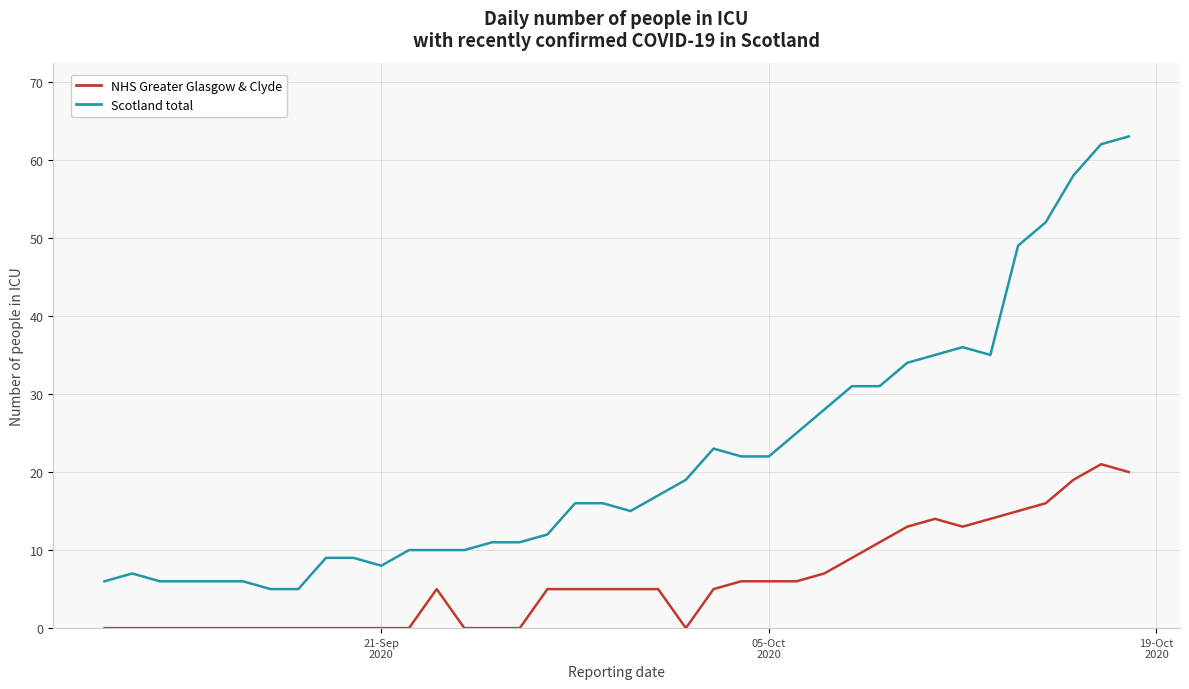

What is the difference between the maximum and minimum values in the NHS Greater Glasgow & Clyde series?

21